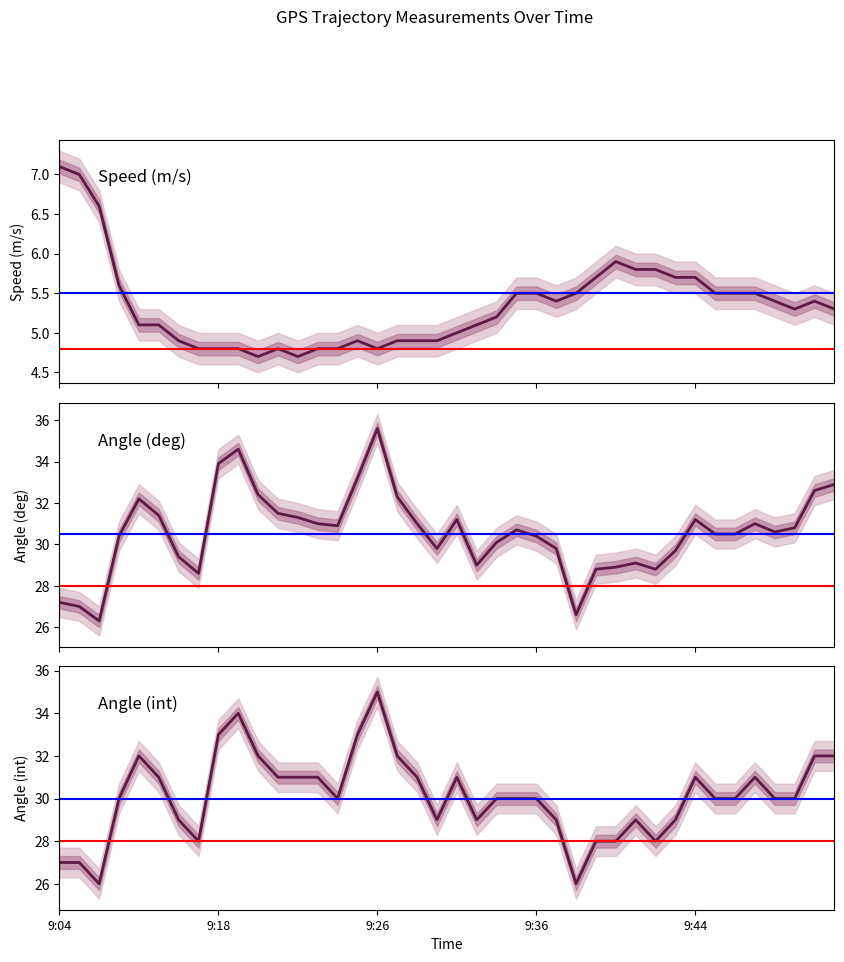

True or false: Speed (m/s) has more than 0 interior local peaks.

True